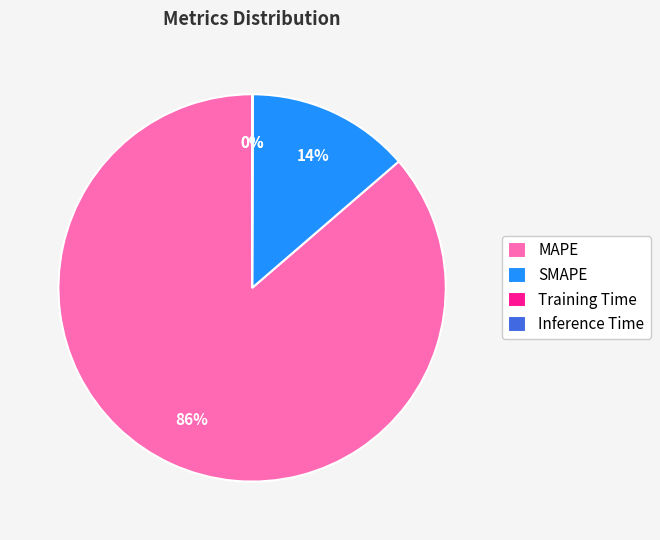

The MAPE slice represents 86% of the pie. True or false?

True